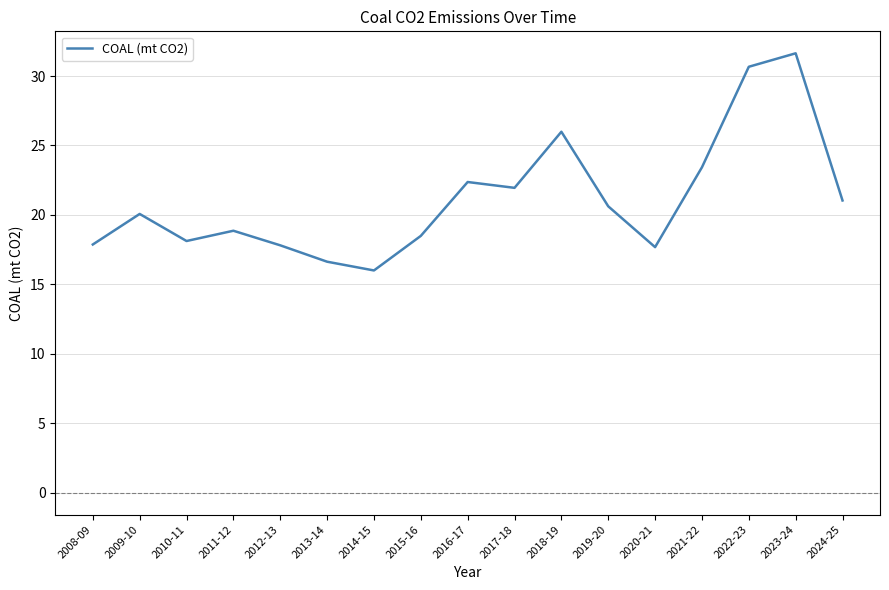

What position from the left is 2017-18?

10